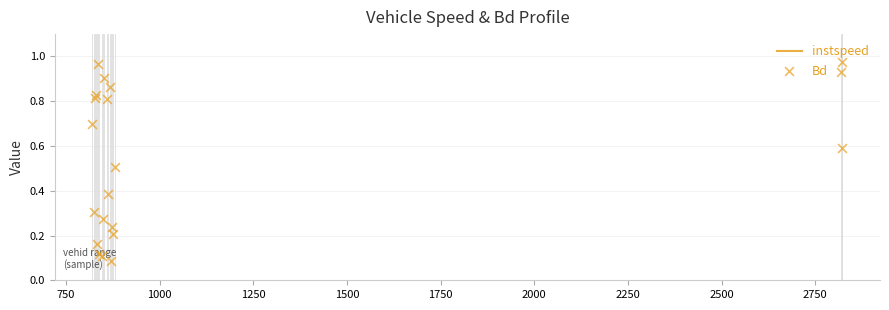

Which series contains the lowest Y value?

Bd